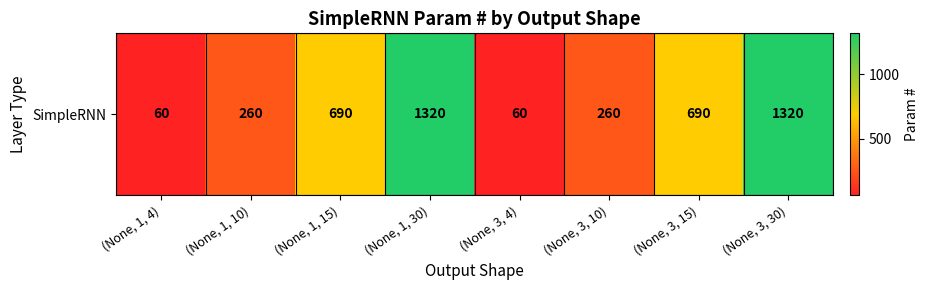

At which label does the data first exceed 690?

(None, 1, 30)